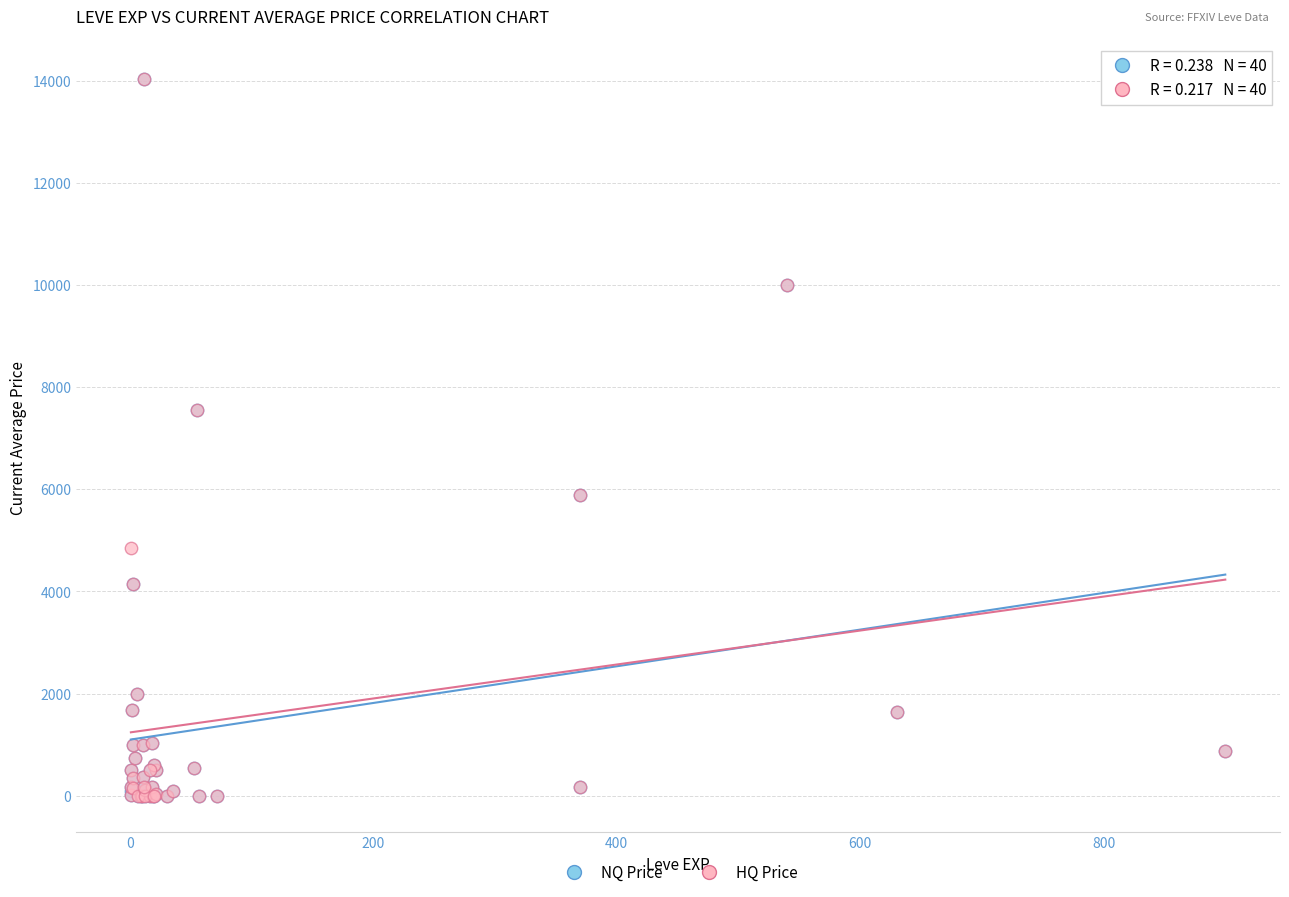

What are all the series names shown in the legend?

NQ Price, HQ Price